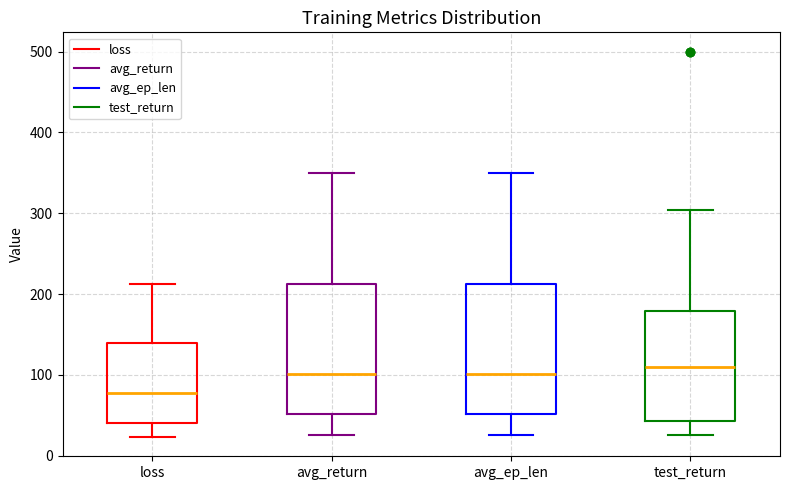

Where does the median line of the box for avg_ep_len sit on the y-axis? The values are not printed on the chart, so give them approximately, as read against the axis.

100